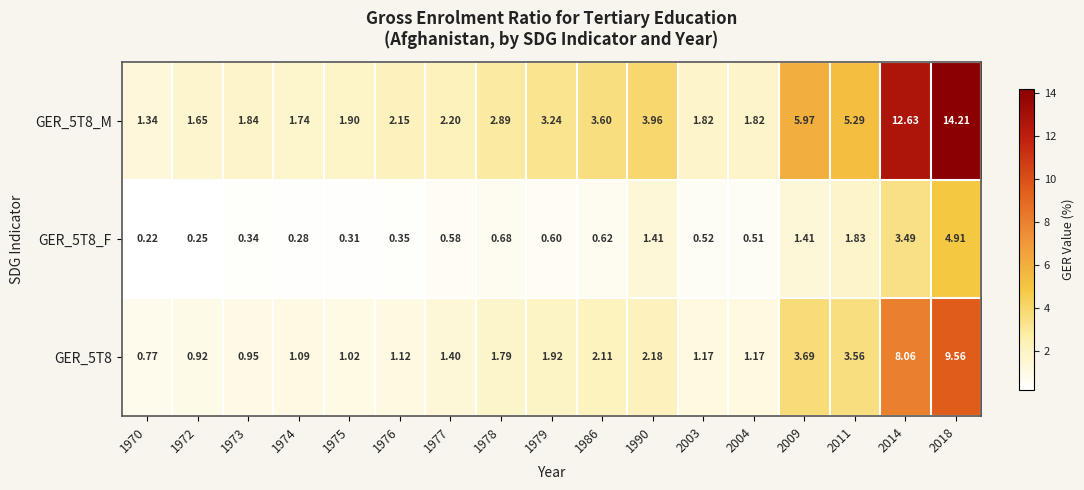

Which series has the largest range (max minus min)?

GER_5T8_M